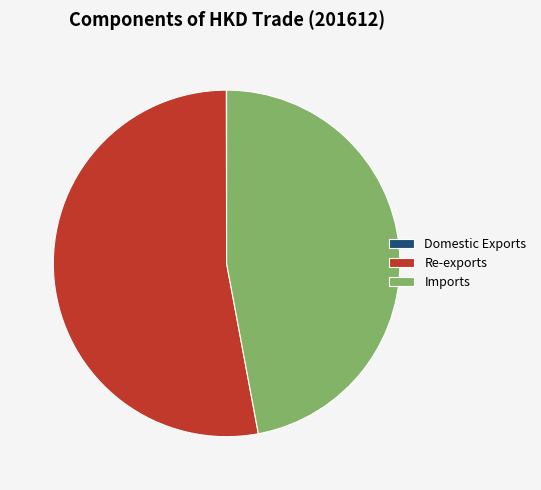

What is the largest slice in the pie chart?

Re-exports